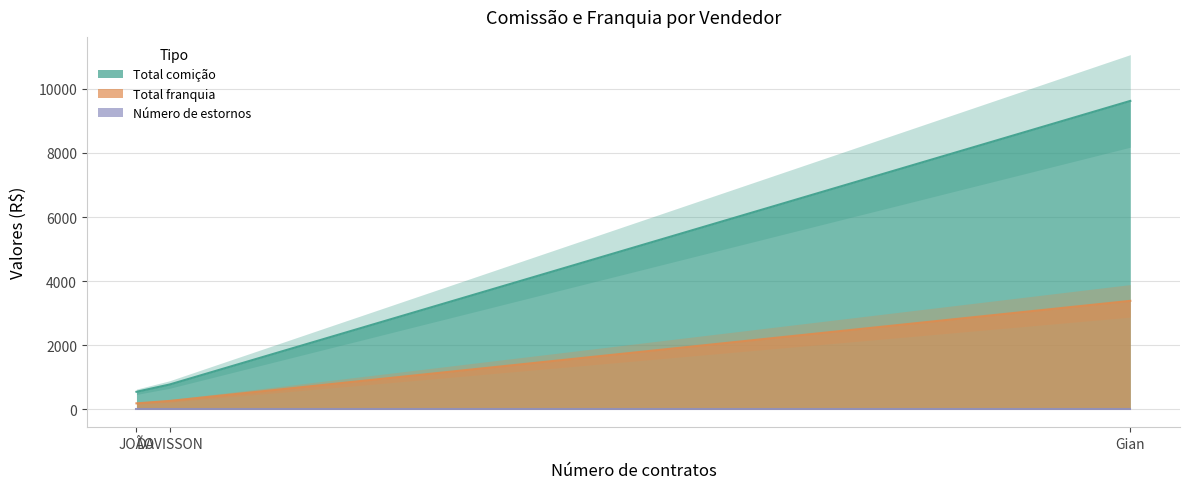

Which series has the largest total across all categories?

Total comição